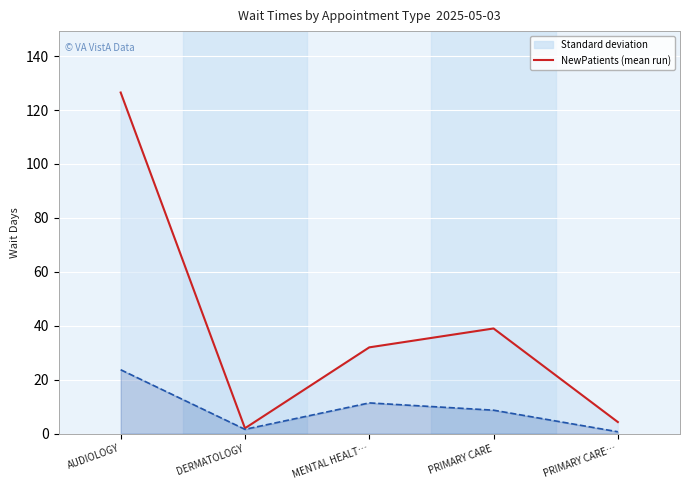

What is the sum of the NewPatients (Ensemble mean run) values at DERMATOLOGY and PRIMARY CARE?

41.0